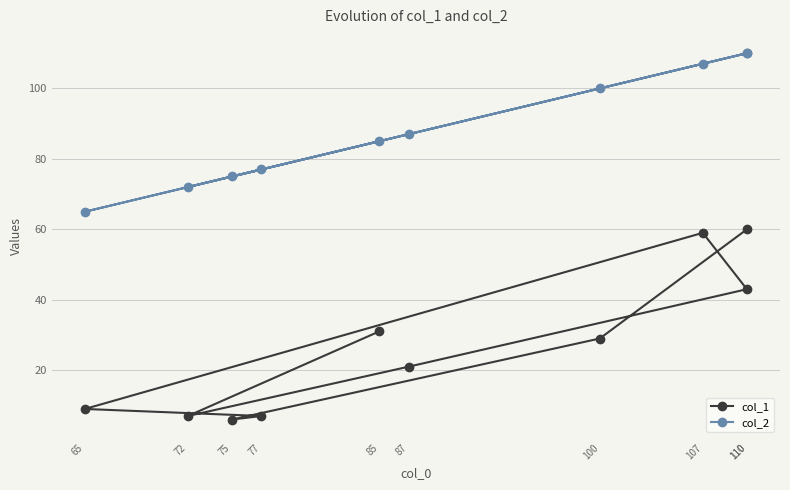

True or false: col_2 and col_1 cross at least once.

False